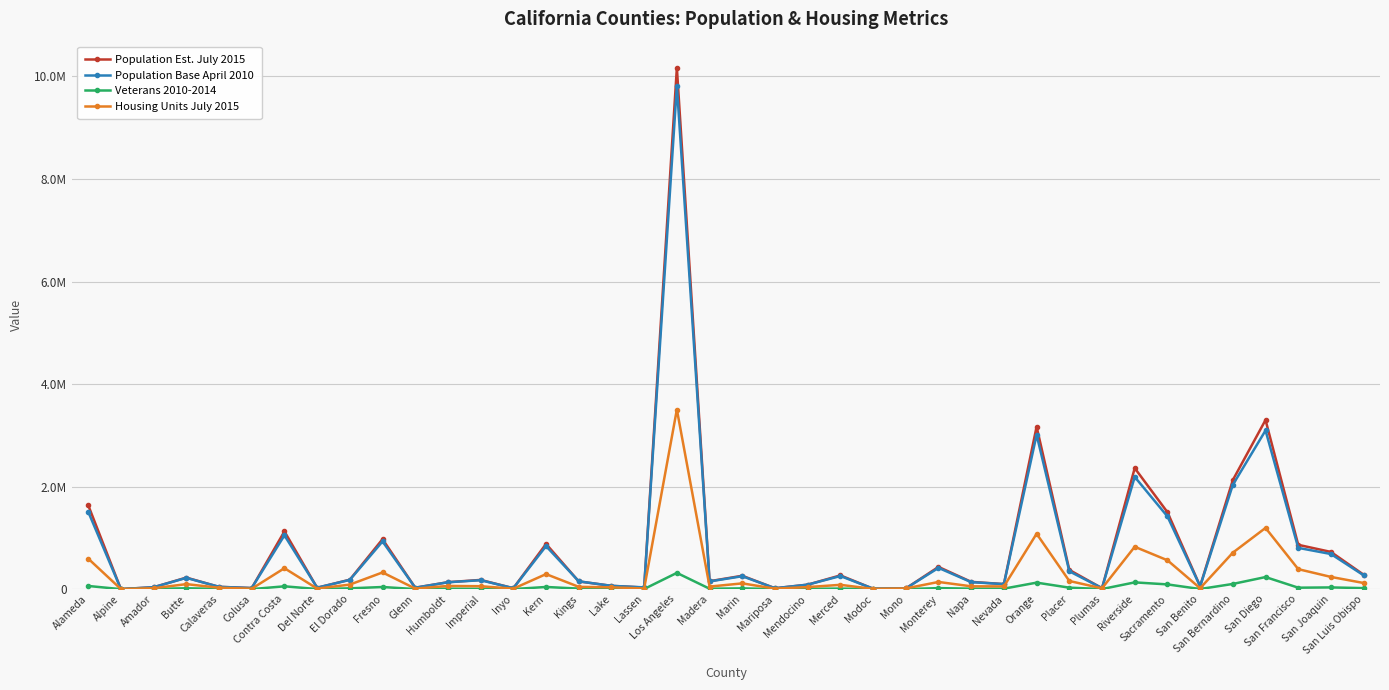

Is this an area chart (filled region under the line)?

No